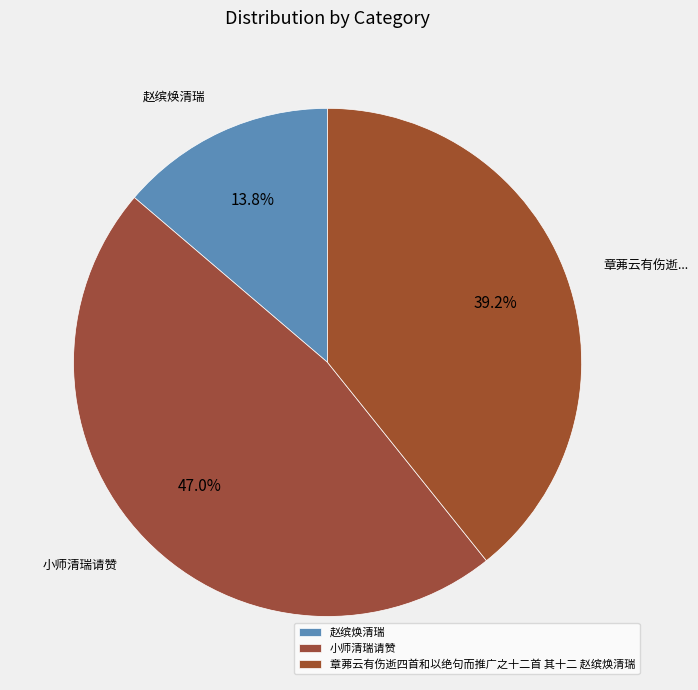

Approximately how many times larger is the value at 小师清瑞请赞 compared to 赵缤焕清瑞?

3.4